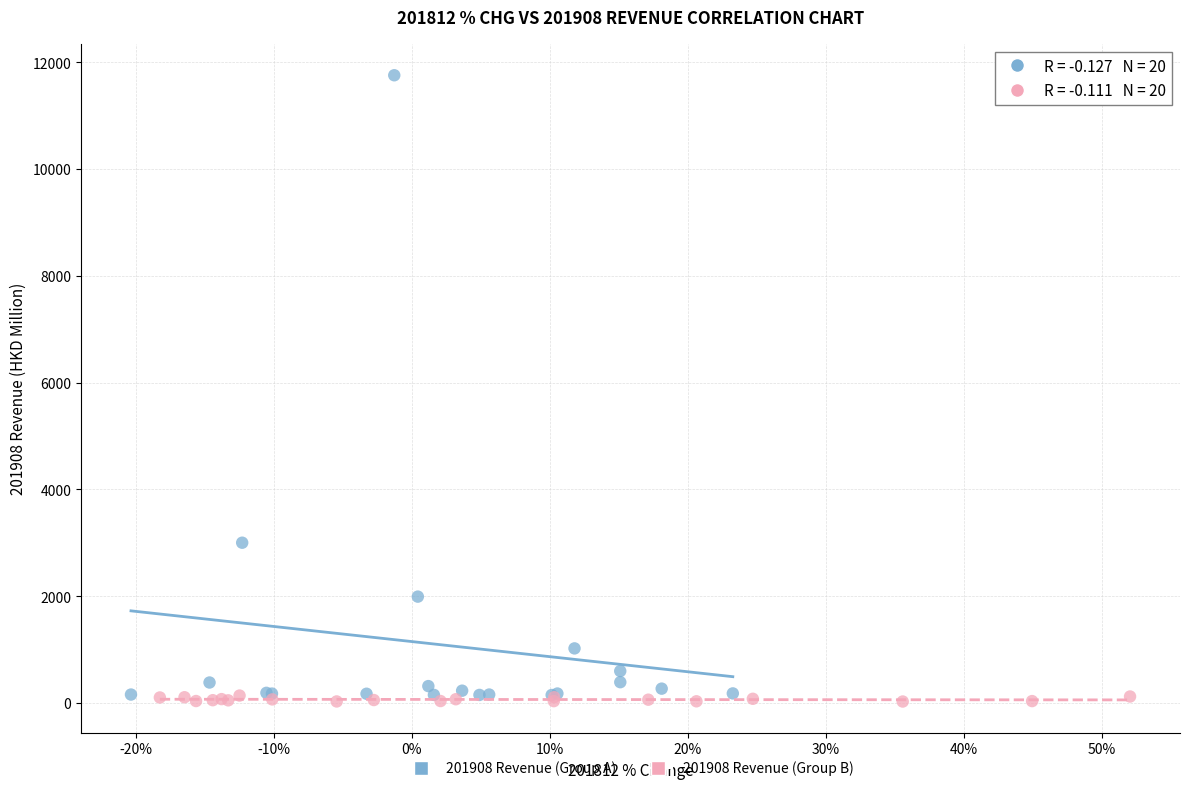

Which series has the widest spread of Y values?

201908 Revenue (Group A)